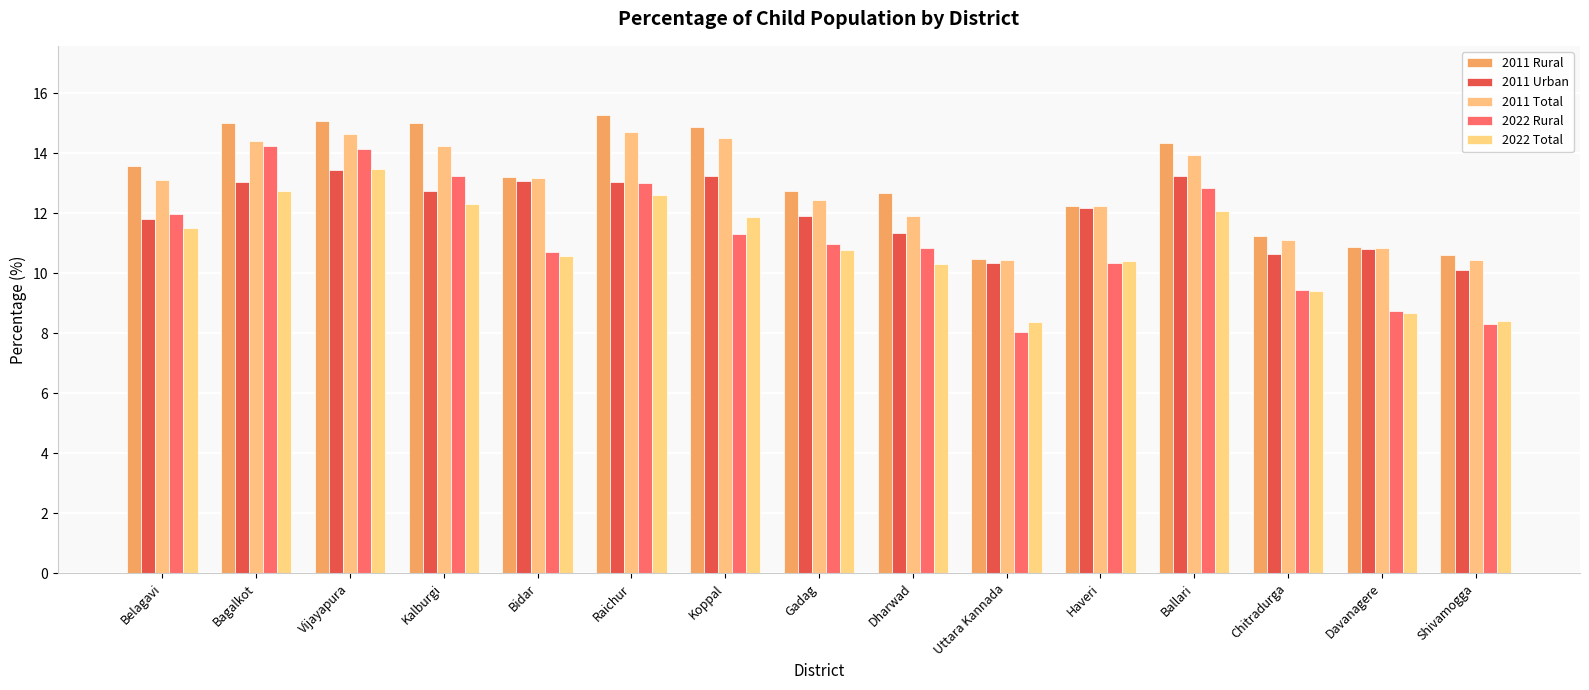

What is the sum of the 2011 Total values at Shivamogga and Ballari?

24.4